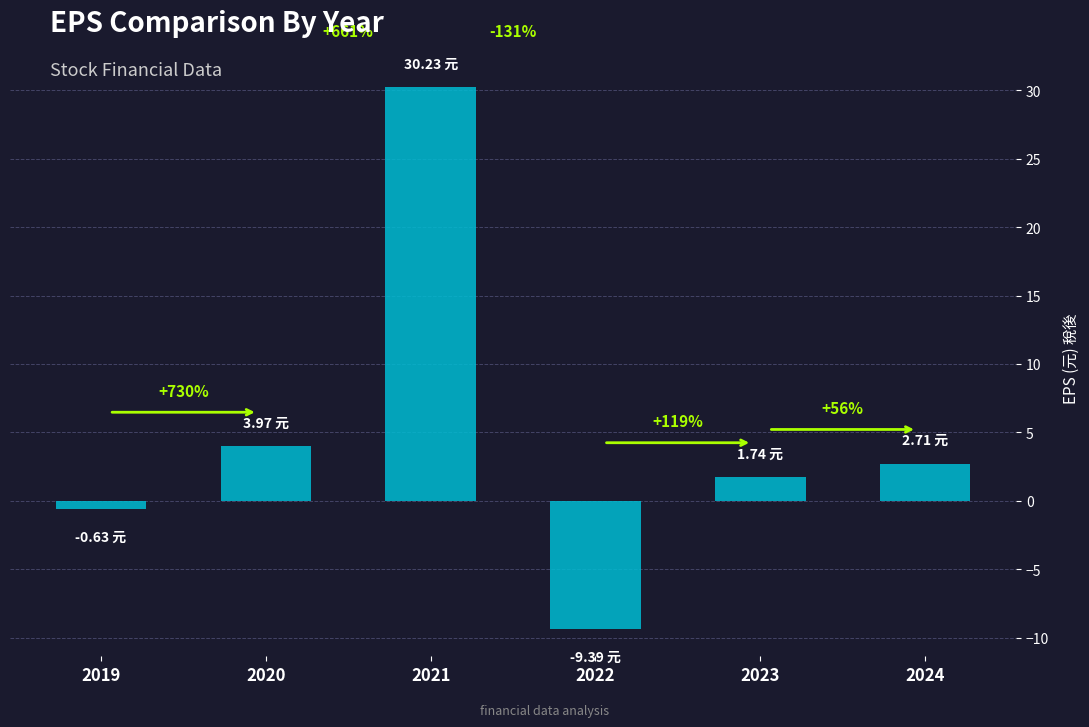

Reading left to right, what are all the values shown in this chart?

-0.6	4.0	30.2	-9.4	1.7	2.7